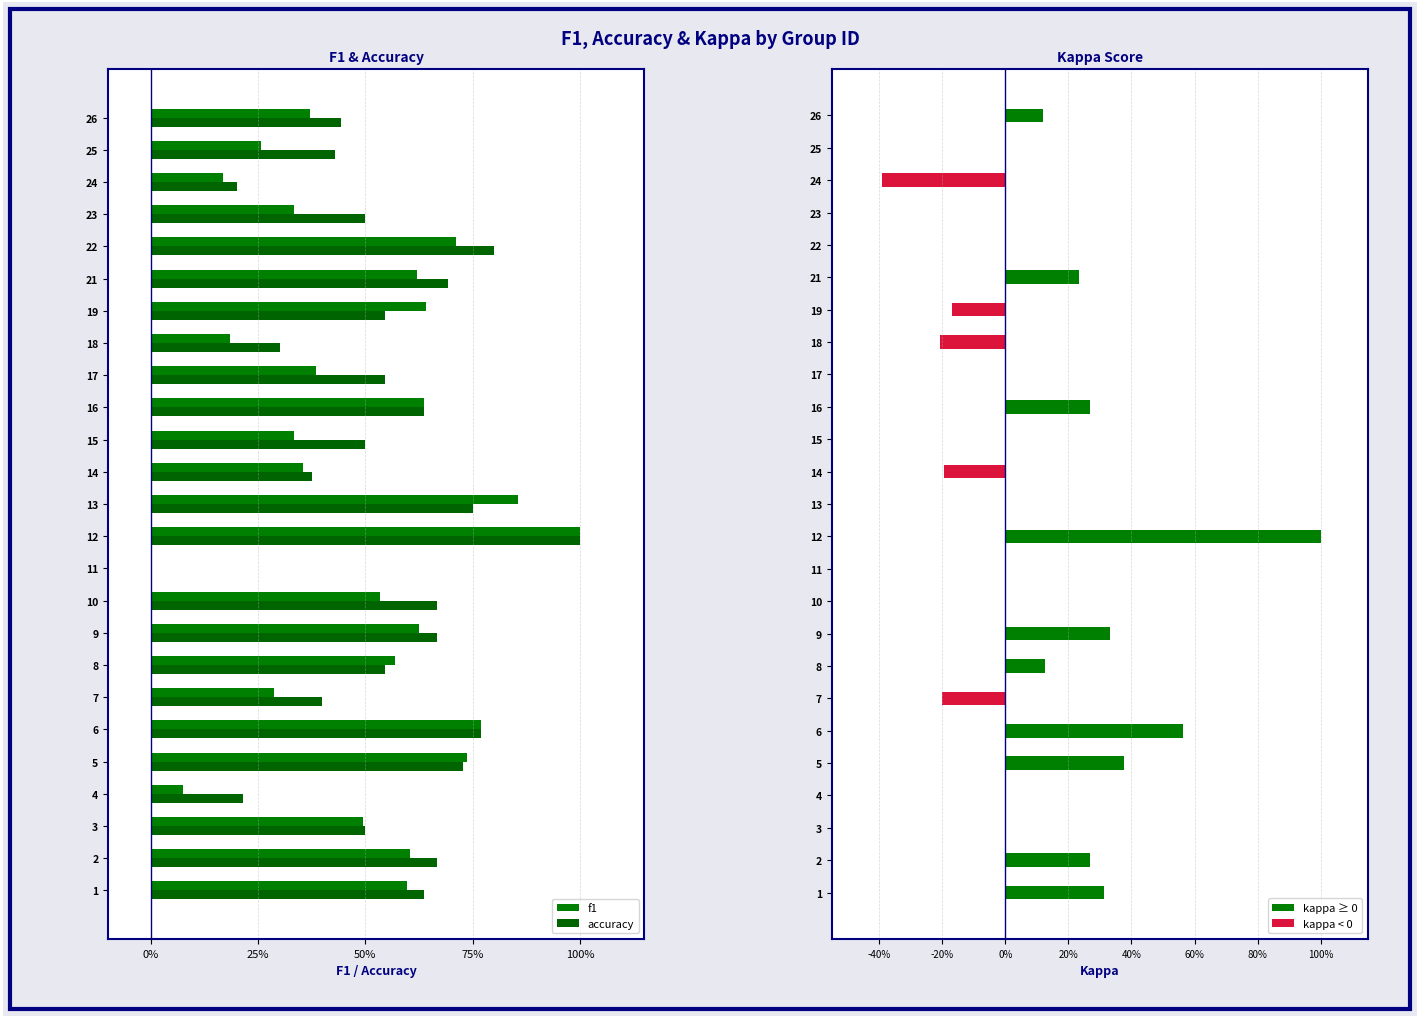

What is the sum of all kappa values?

2.4